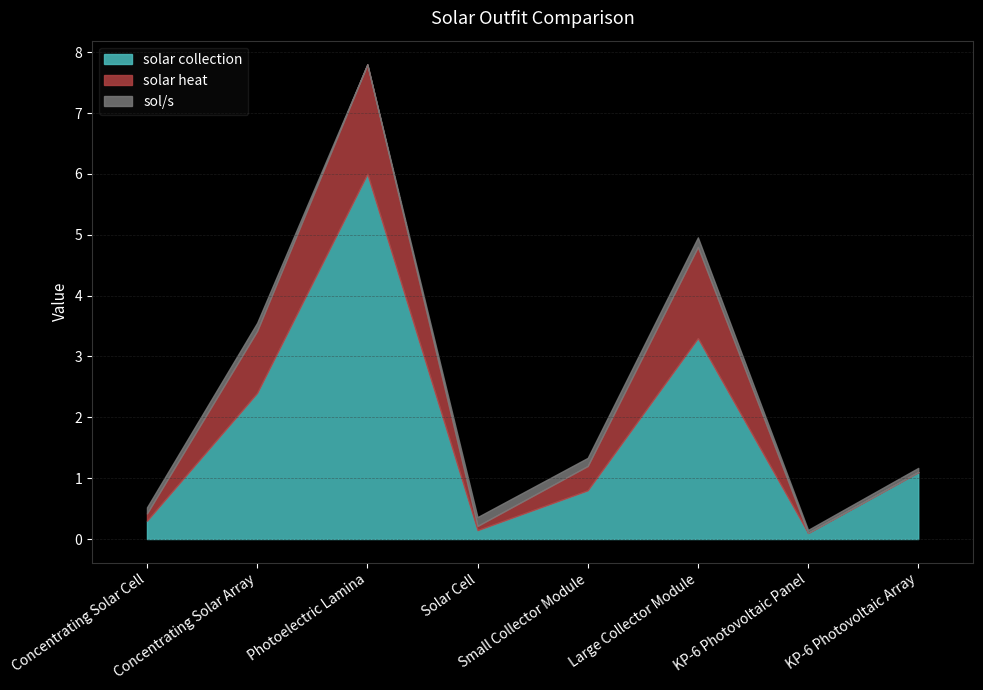

Reading left to right, extract all data points from this chart.

solar collection: Concentrating Solar Cell=0.3	Concentrating Solar Array=2.4	Photoelectric Lamina=6.0	Solar Cell=0.1	Small Collector Module=0.8	Large Collector Module=3.3	KP-6 Photovoltaic Panel=0.1	KP-6 Photovoltaic Array=1.1
solar heat: Concentrating Solar Cell=0.1	Concentrating Solar Array=1.0	Photoelectric Lamina=1.8	Solar Cell=0.1	Small Collector Module=0.4	Large Collector Module=1.5	KP-6 Photovoltaic Panel=0.0	KP-6 Photovoltaic Array=0.0
sol/s: Concentrating Solar Cell=0.1	Concentrating Solar Array=0.1	Photoelectric Lamina=0.0	Solar Cell=0.1	Small Collector Module=0.1	Large Collector Module=0.2	KP-6 Photovoltaic Panel=0.1	KP-6 Photovoltaic Array=0.1